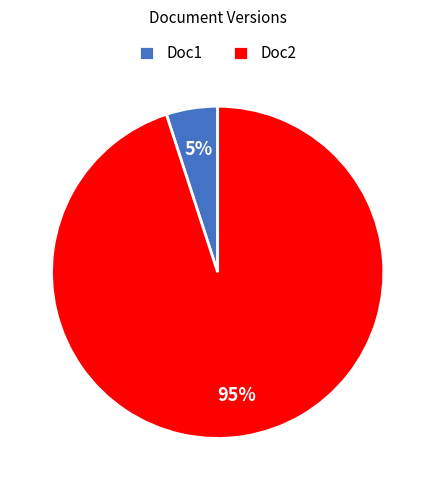

Rank the categories by value from highest to lowest.

Doc2, Doc1